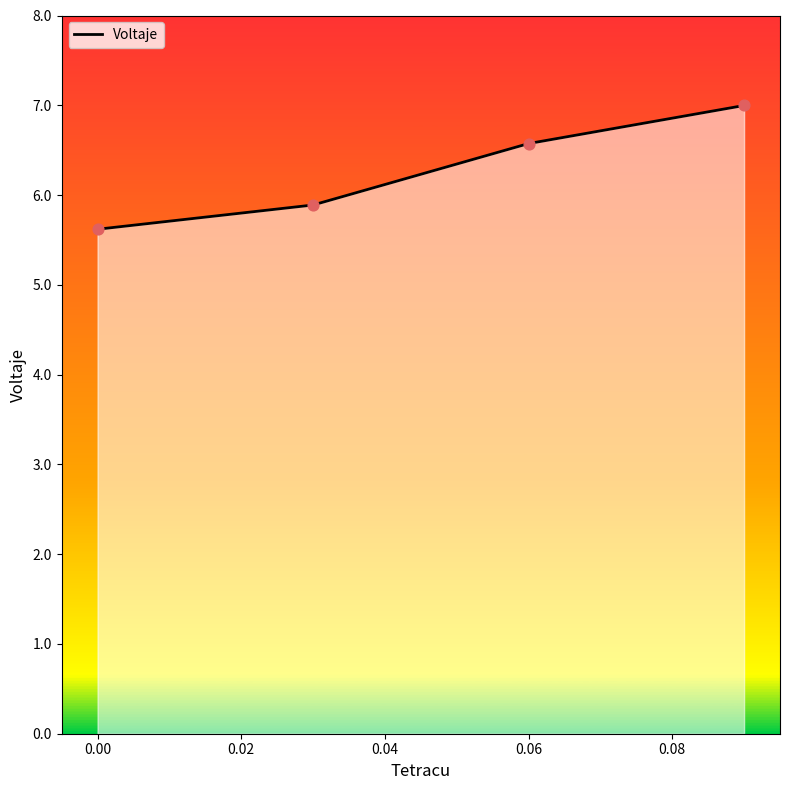

True or false: the data has more than 0 interior local peaks.

False